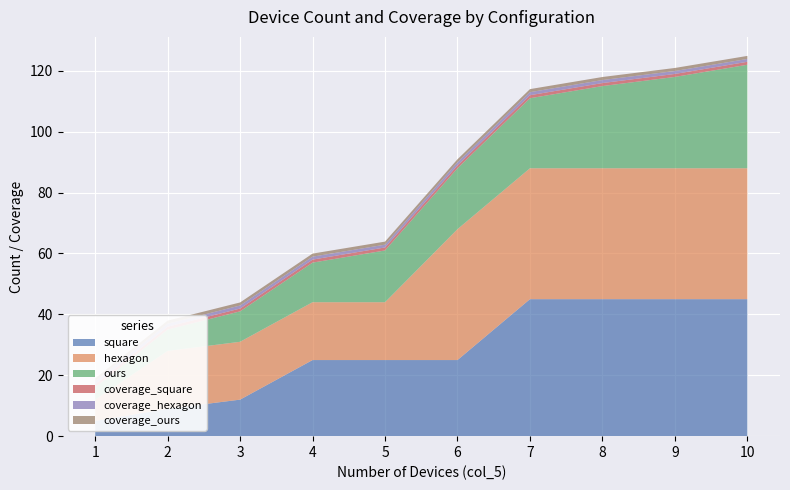

Reading left to right, extract all data points from this chart.

square: 5.0	9.0	12.0	25.0	25.0	25.0	45.0	45.0	45.0	45.0
hexagon: 7.0	19.0	19.0	19.0	19.0	43.0	43.0	43.0	43.0	43.0
ours: 4.0	7.0	10.0	13.0	17.0	20.0	23.0	27.0	30.0	34.0
coverage_square: 1.0	1.0	0.9	1.0	1.0	1.0	1.0	1.0	1.0	1.0
coverage_hexagon: 1.0	1.0	1.0	1.0	0.9	1.0	1.0	1.0	1.0	0.9
coverage_ours: 1.0	1.0	1.0	1.0	1.0	1.0	1.0	1.0	1.0	1.0